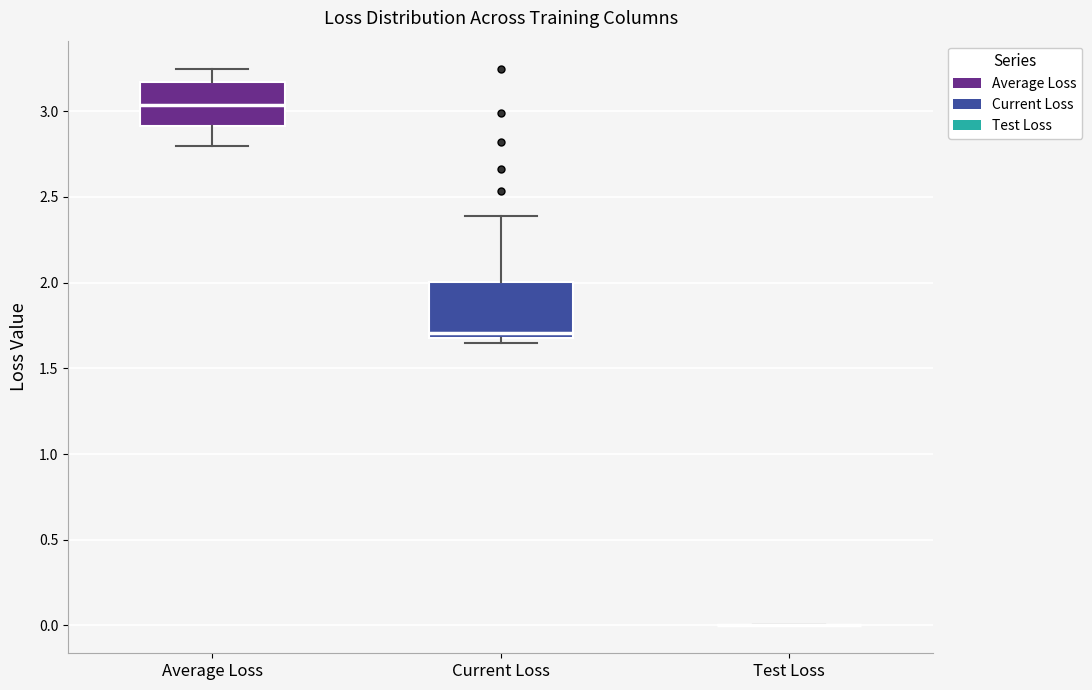

Comparing the boxes themselves (not the whiskers), which one is the tallest?

Current Loss